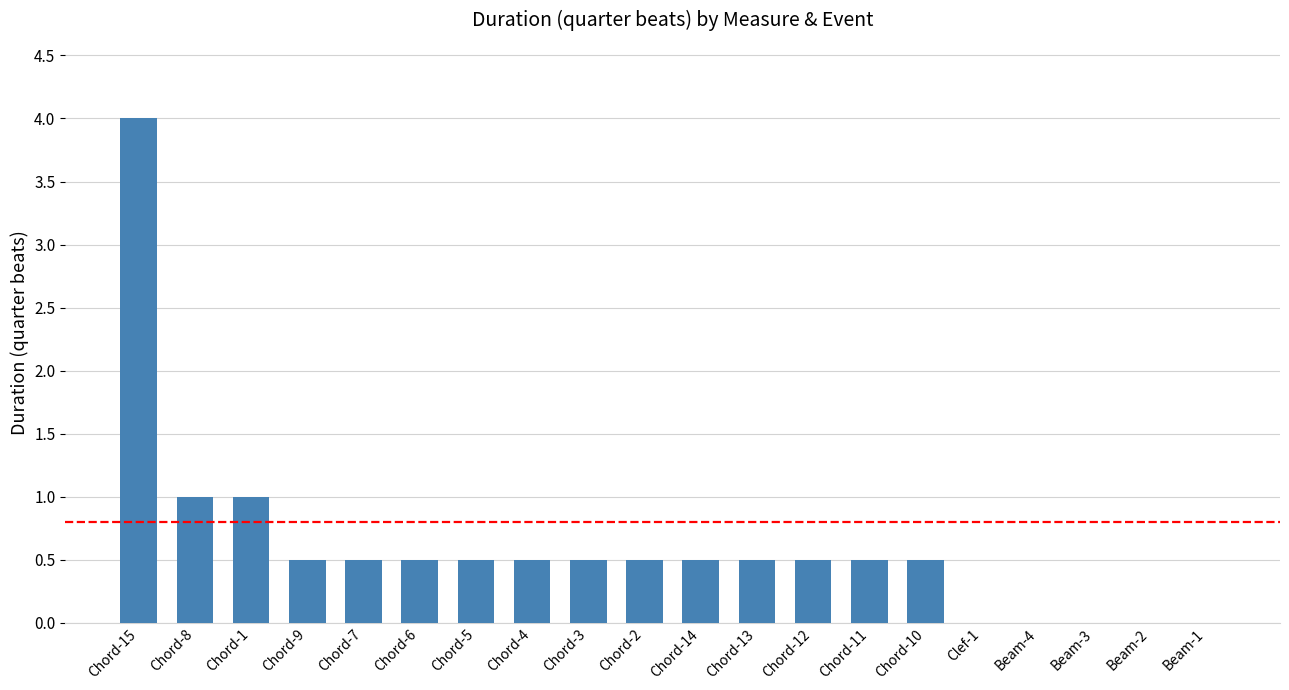

Which category has the highest value across all series?

Chord-15